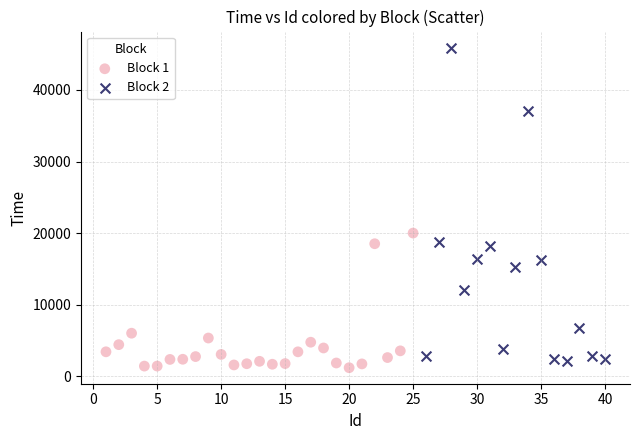

Which series reaches the maximum Y coordinate?

Block 2